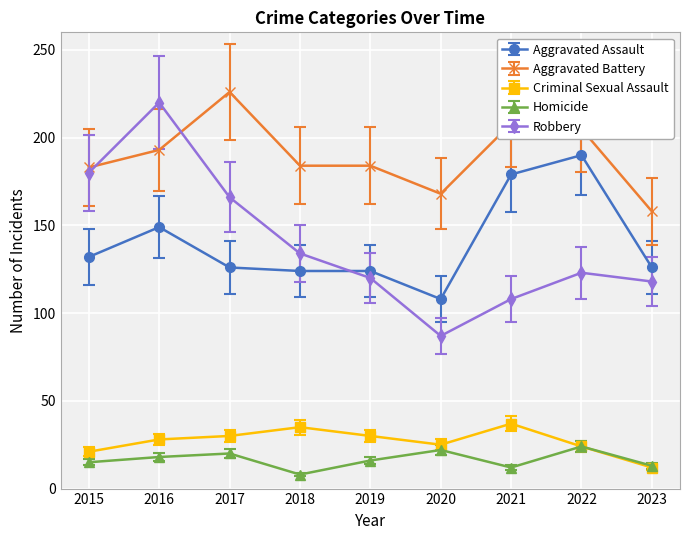

Rank the series by their maximum value, from lowest to highest.

Homicide, Criminal Sexual Assault, Aggravated Assault, Robbery, Aggravated Battery